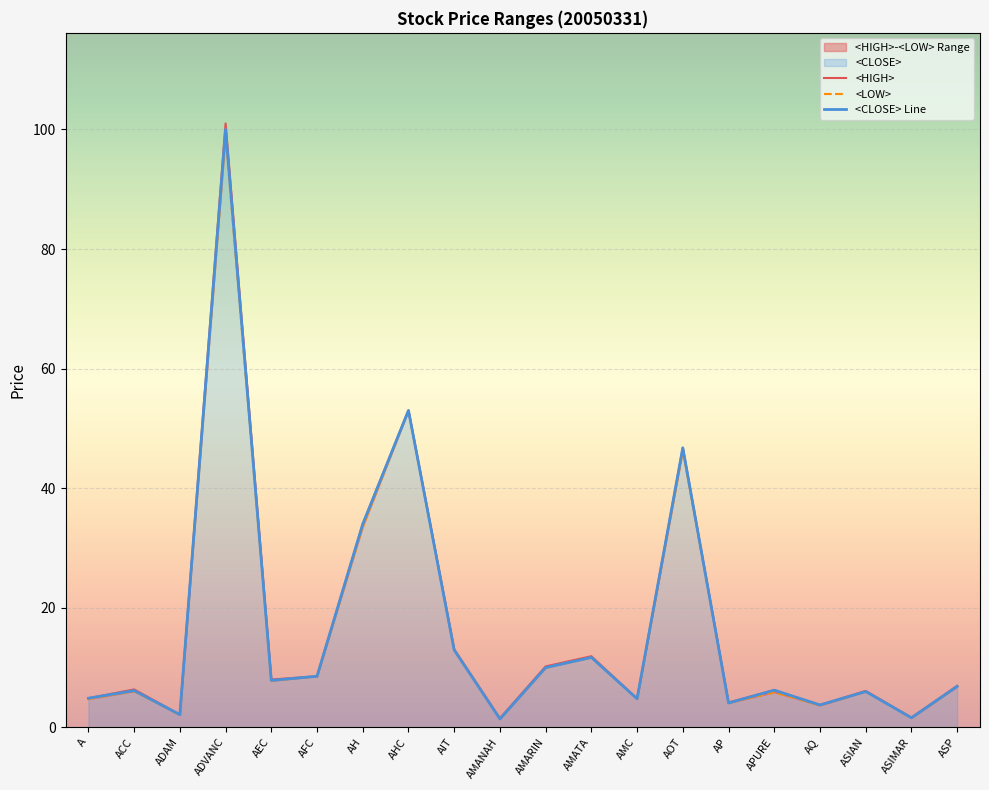

The value of <HIGH> at AMARIN is 14.2. True or false?

False